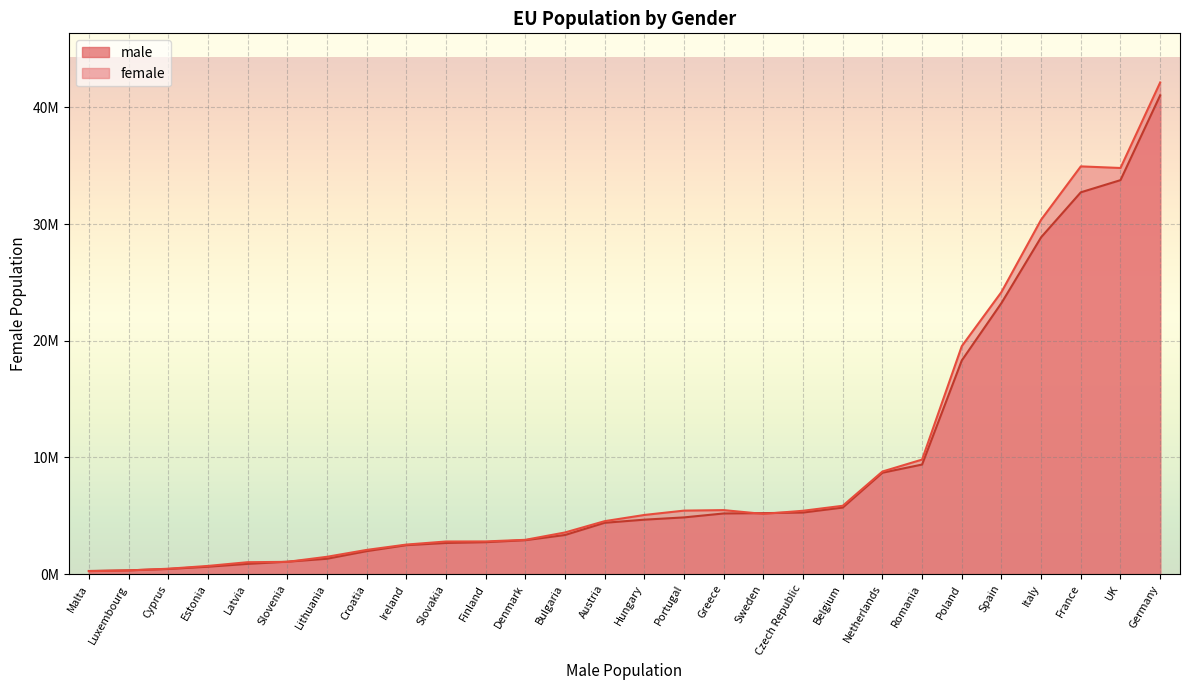

How many times do female and male cross each other?

8